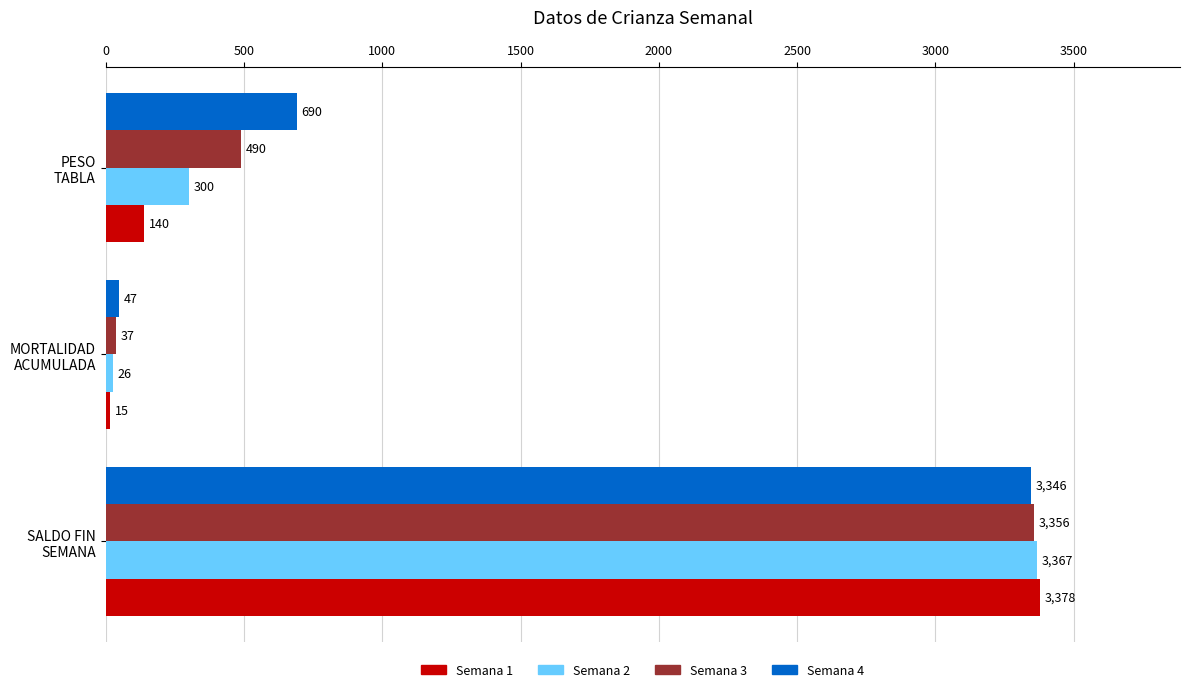

What is the difference between the maximum and minimum values in the Semana 1 series?

3363